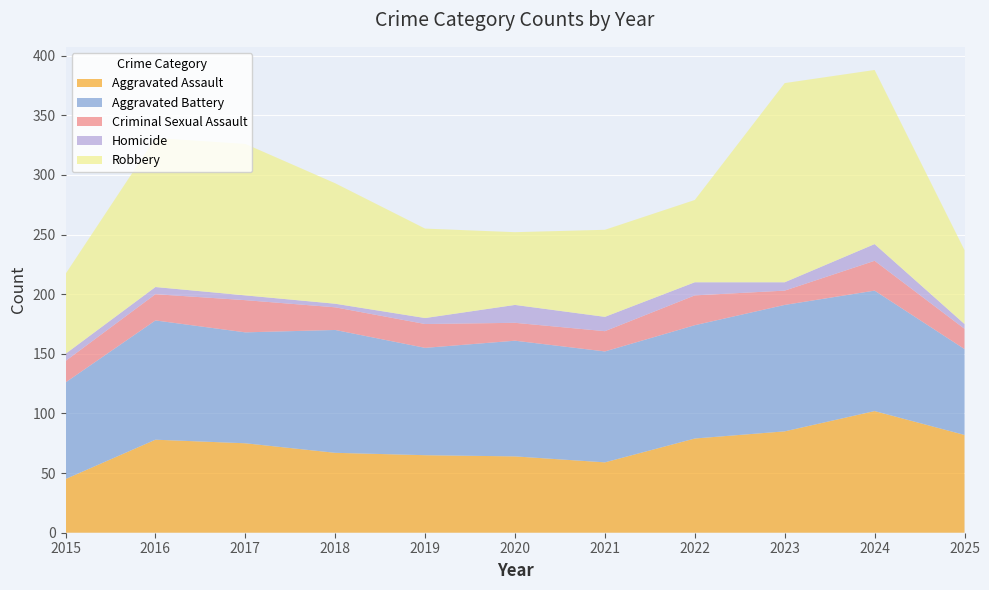

Reading right to left, transcribe all the data shown in this chart.

Aggravated Assault: 82	102	85	79	59	64	65	67	75	78	45
Aggravated Battery: 72	101	106	95	93	97	90	103	93	100	81
Criminal Sexual Assault: 17	25	12	25	17	15	20	19	27	22	18
Homicide: 4	14	7	11	12	15	5	3	4	6	6
Robbery: 62	146	167	69	73	61	75	101	127	125	67